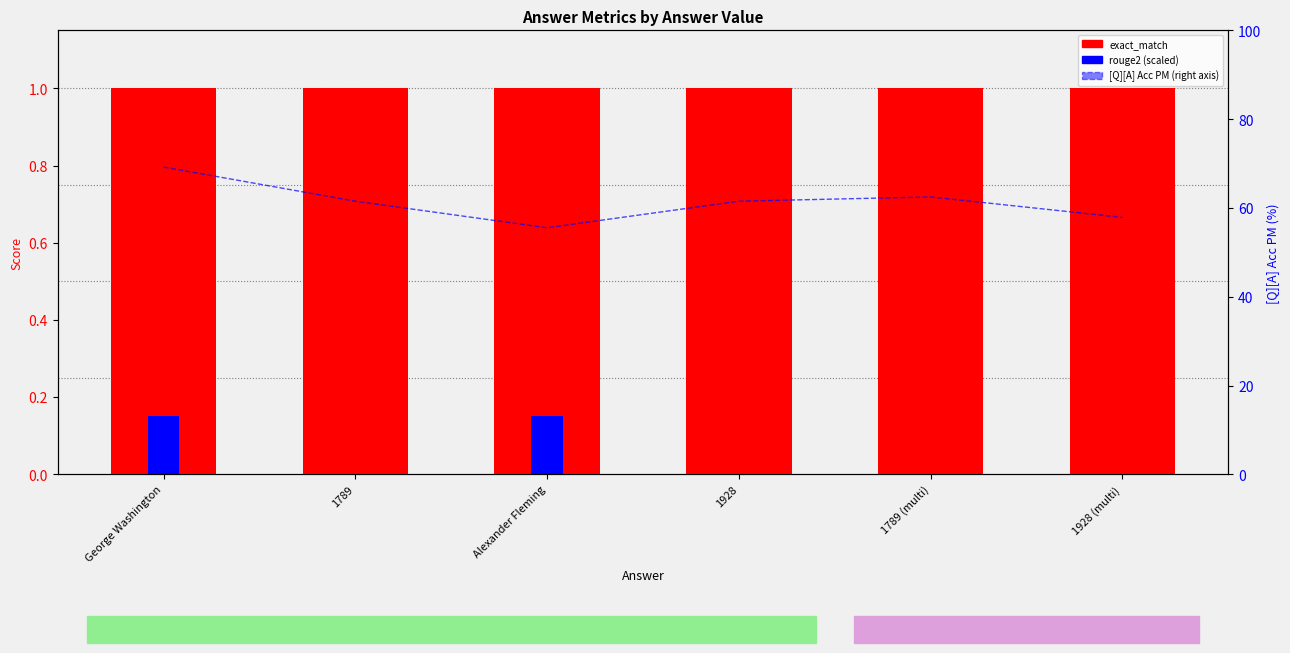

Which label corresponds to the smallest value in the chart?

1789